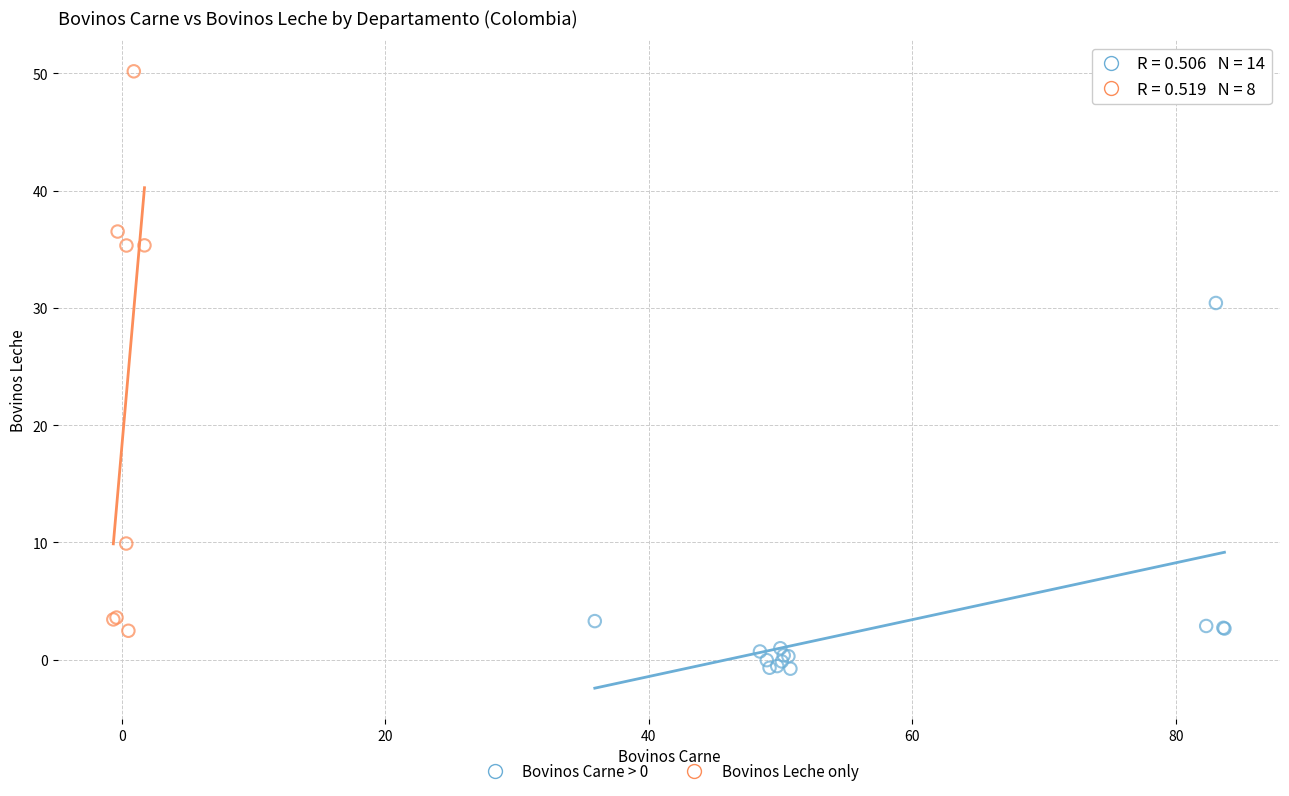

Which series has the largest Y range (max minus min)?

Bovinos Leche only